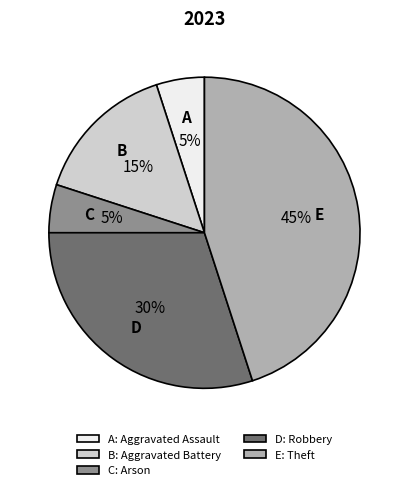

To the nearest percent, what percentage of the pie is E: Theft?

45%